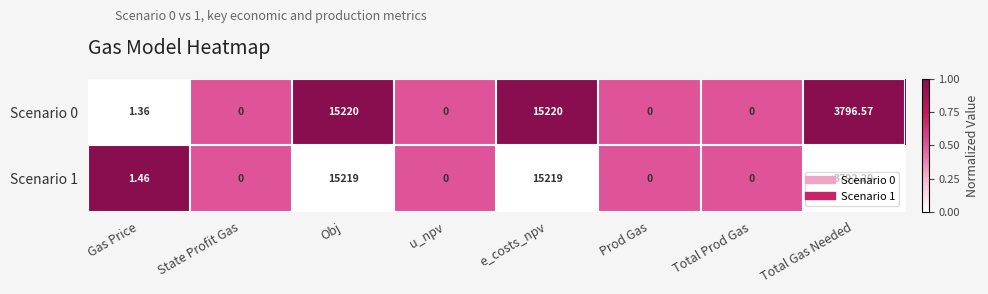

What is the total value across all series at Total Prod Gas?

0.0